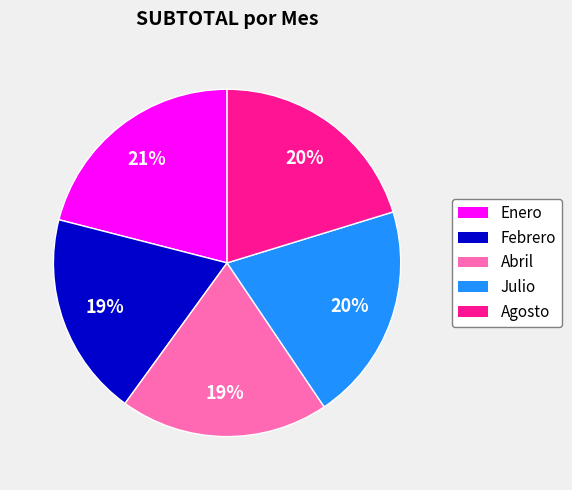

Approximately how many times larger is the value at Febrero compared to Julio?

0.9